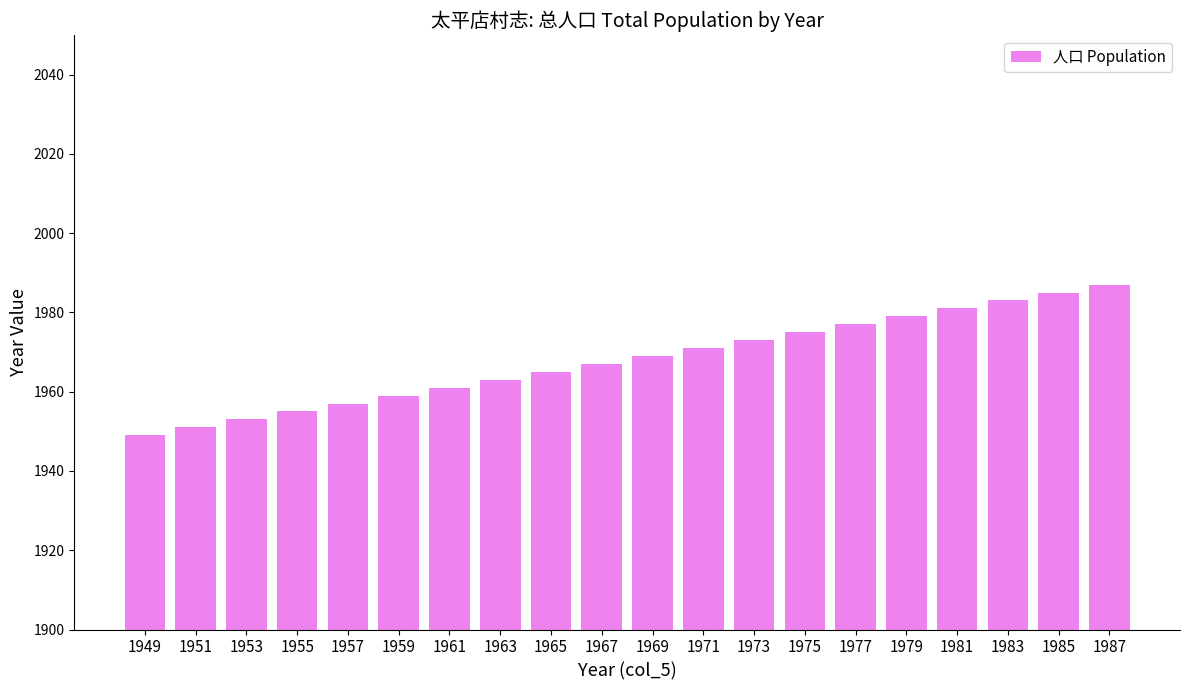

How many values are below 1969?

10